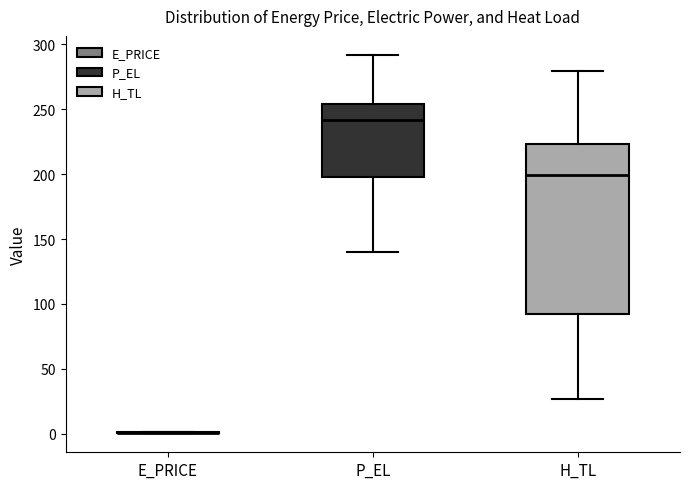

Comparing the boxes themselves (not the whiskers), which one is the tallest?

H_TL